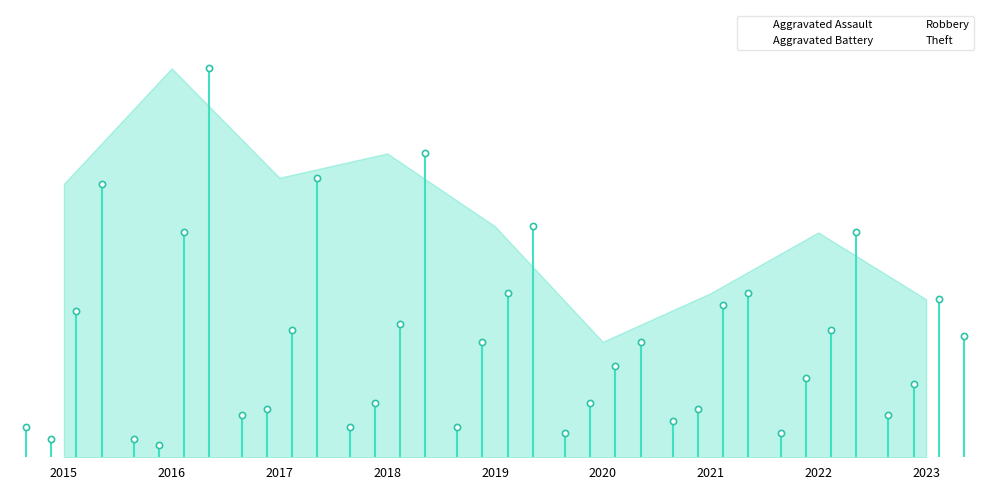

Which series has the largest total across all categories?

Theft